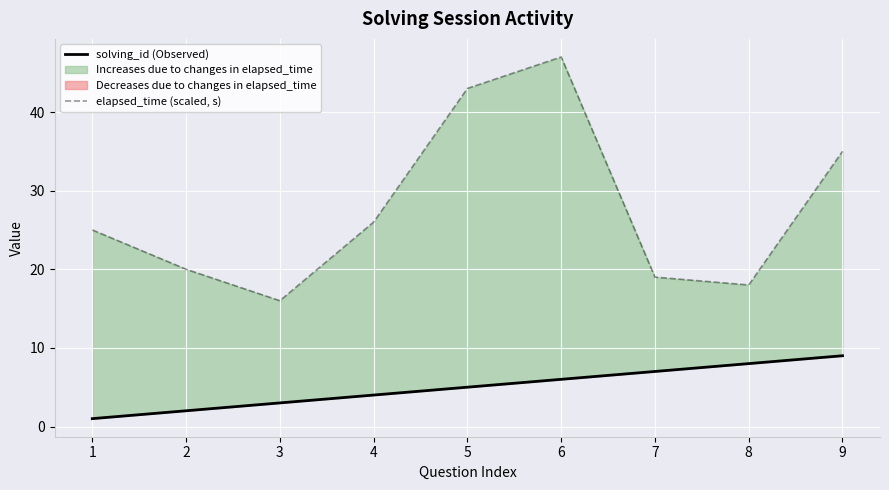

Count the number of categories in the chart.

9